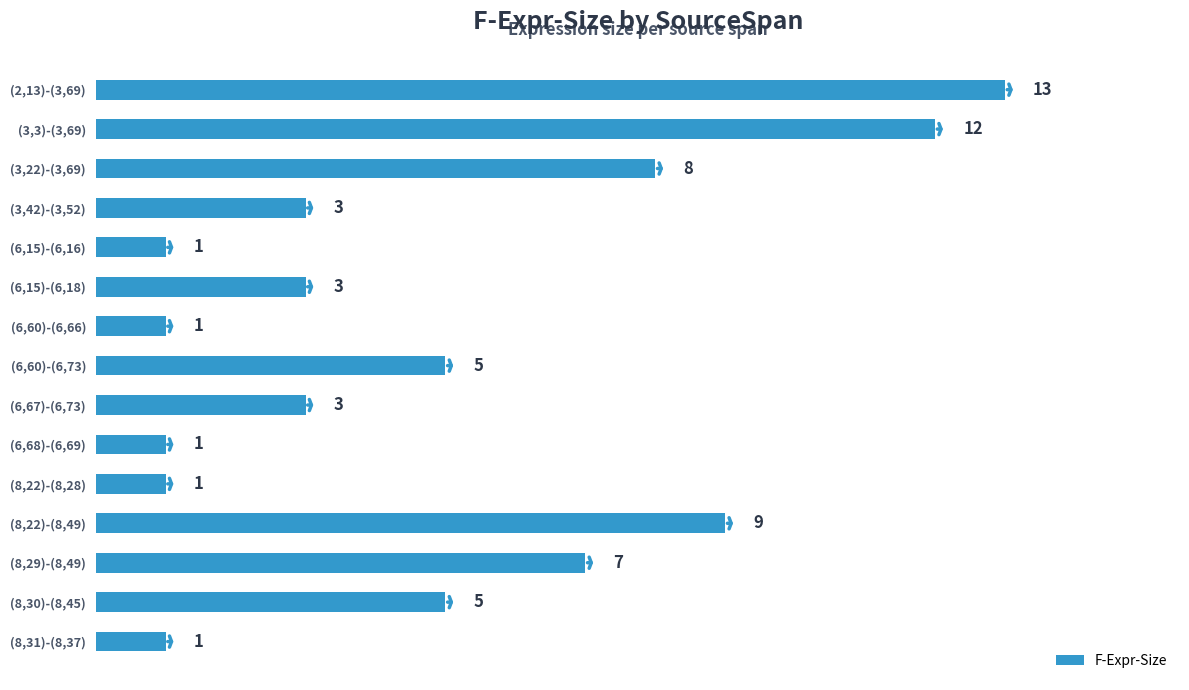

What is the maximum value shown in the chart?

13